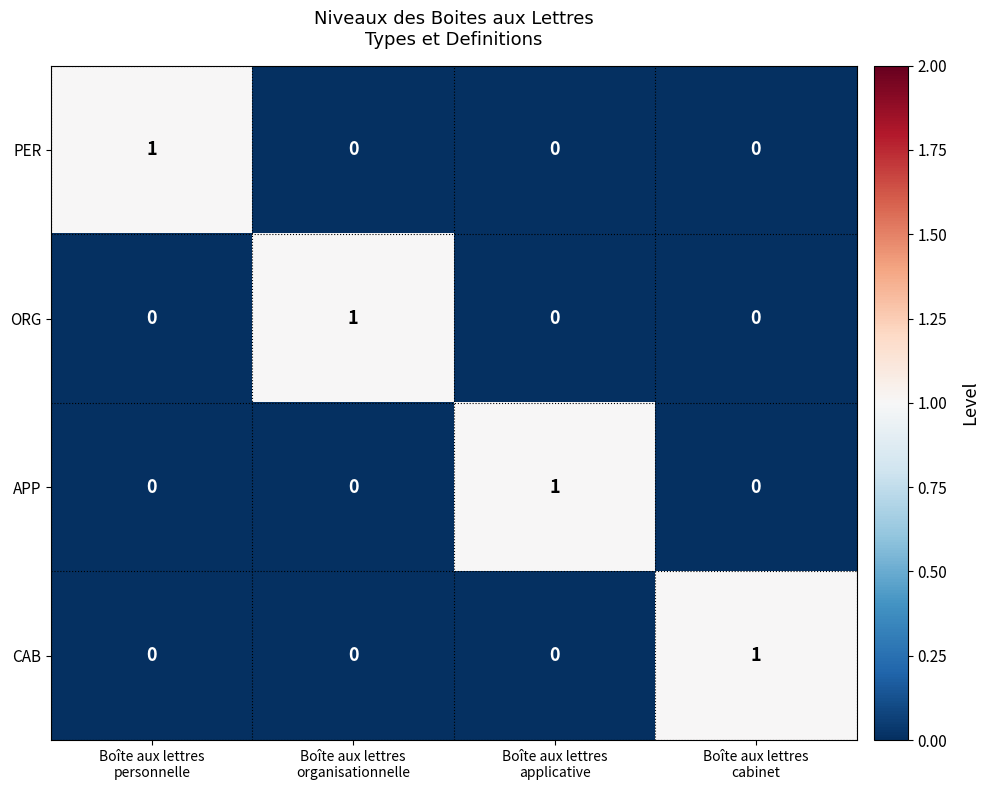

How many CAB values are between 0 and 1?

4